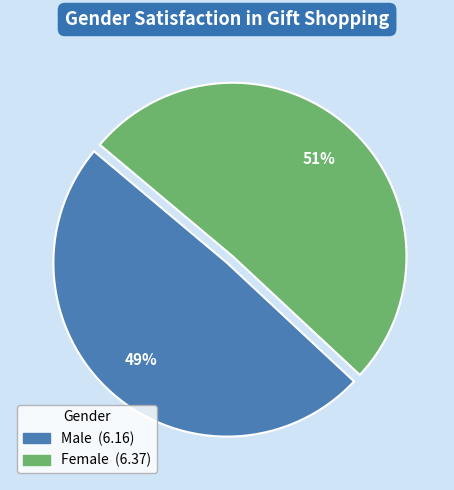

To the nearest percent, what portion does Female represent?

51%